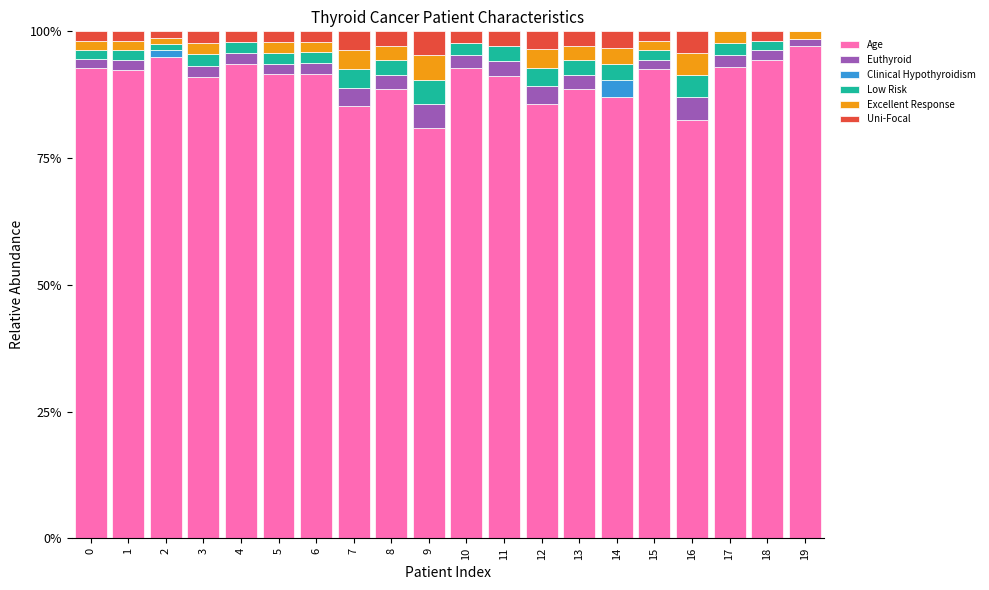

How many categories are shown in the chart?

20